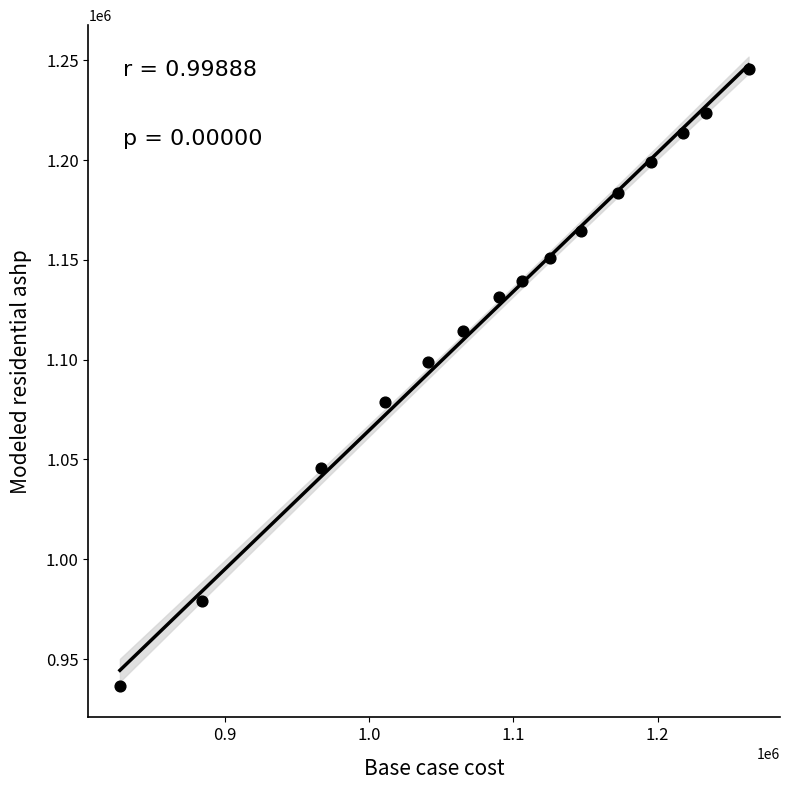

What Y value in the scatter plot is closest to 1091031?

1098639.3